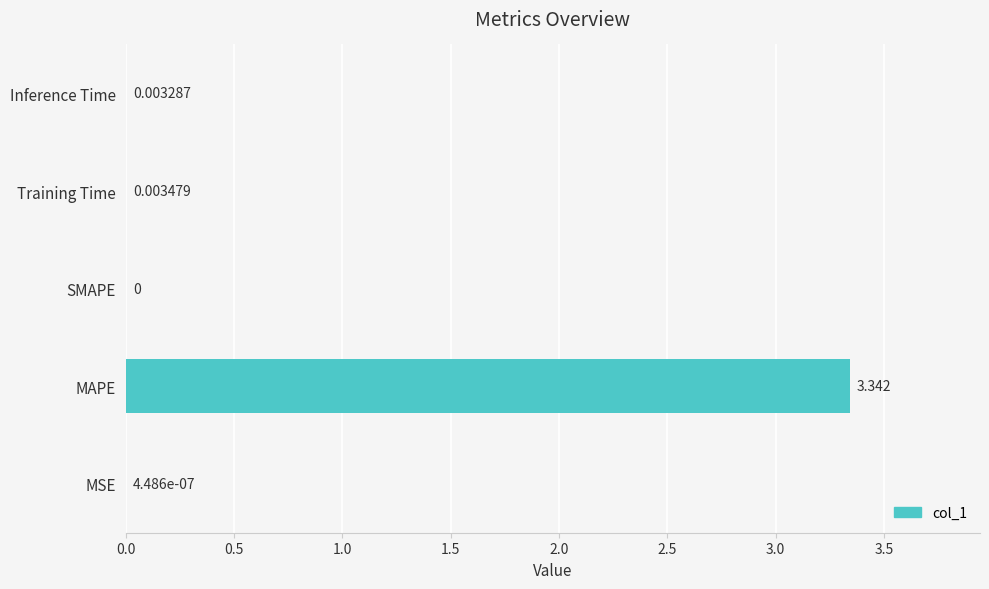

Which label corresponds to the largest value in the chart?

MAPE